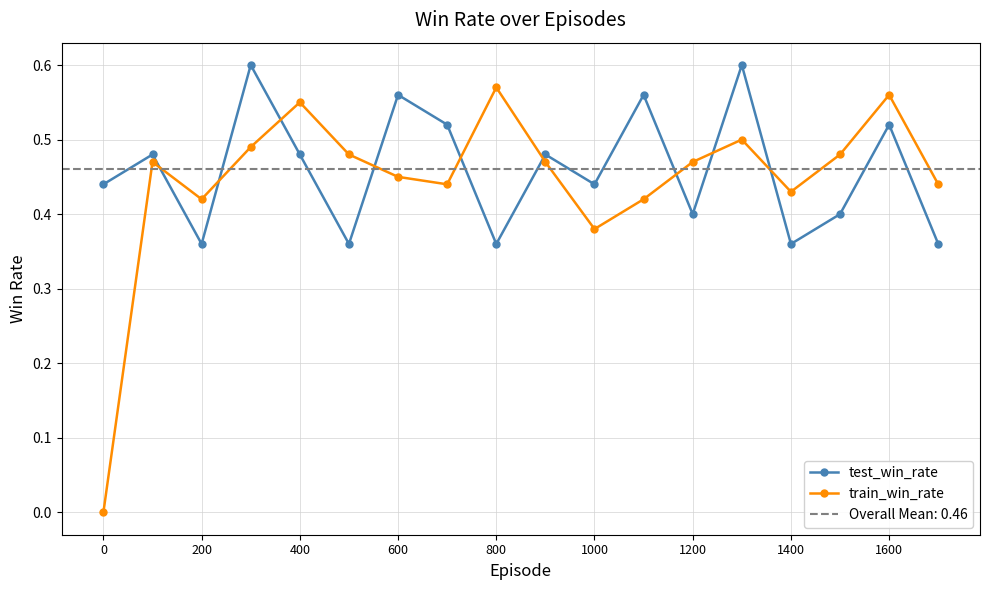

What is the value of the test_win_rate point at the 15th from the left?

0.4